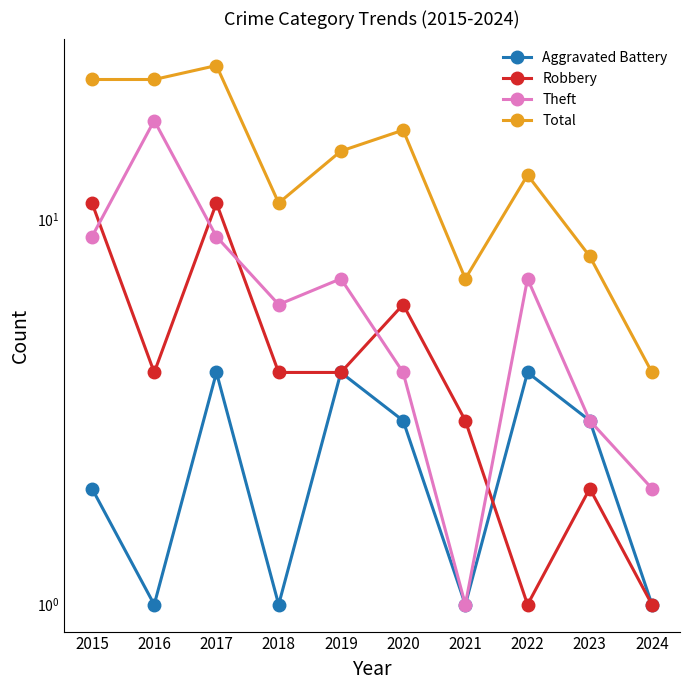

What is the lowest value of the Theft series?

1